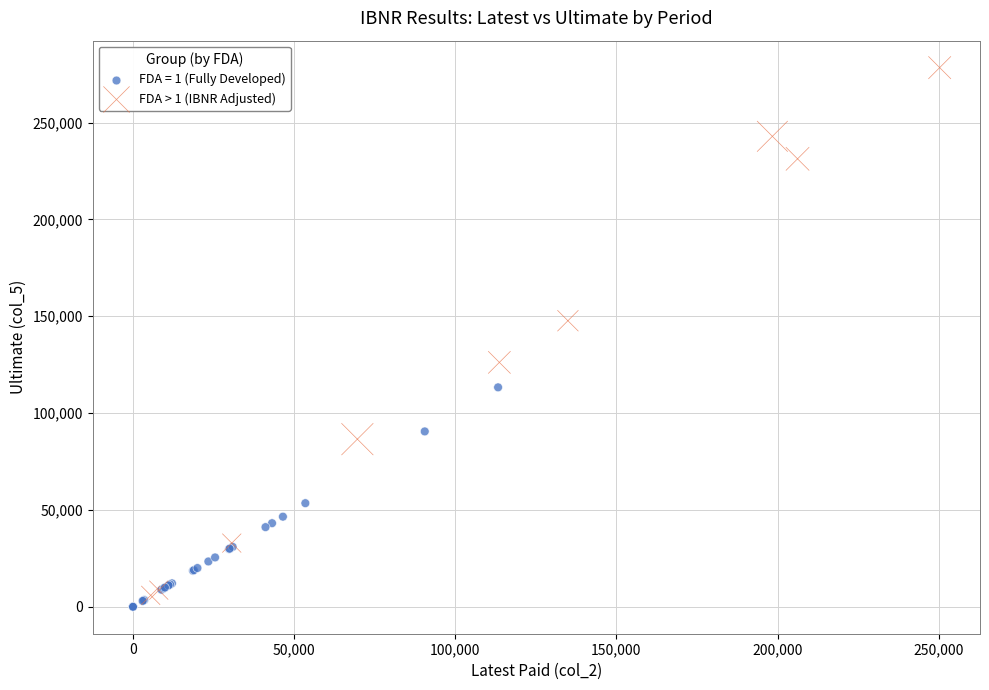

Which series contains the highest Y value?

FDA > 1 (IBNR Adjusted)